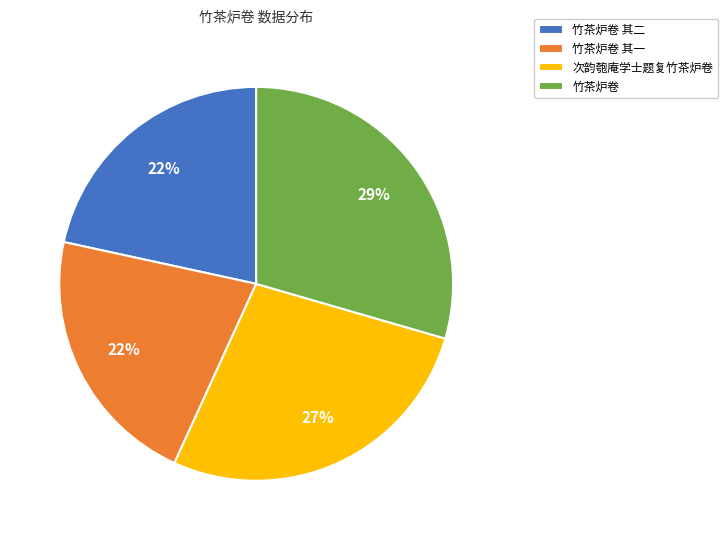

Is it true that 竹茶炉卷 is 29% of the pie?

True